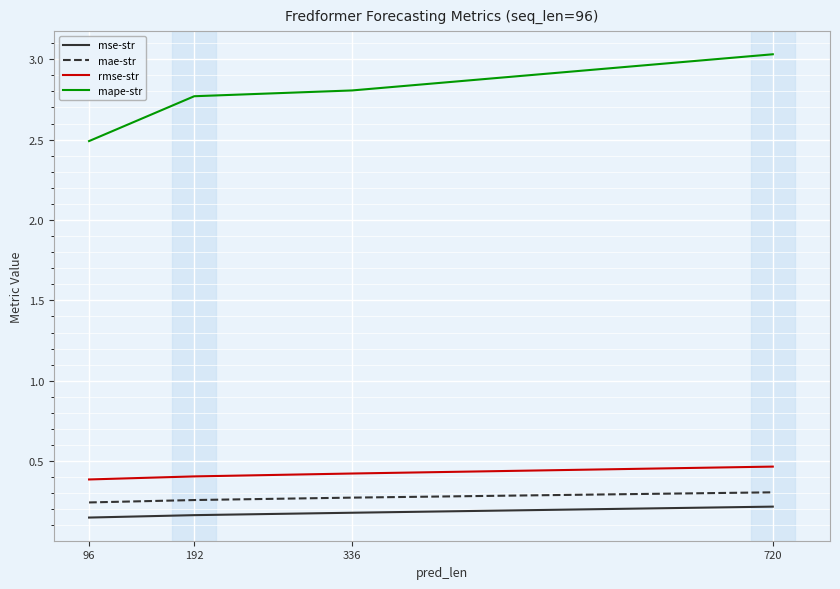

What is the sum of all mse-str values?

0.7